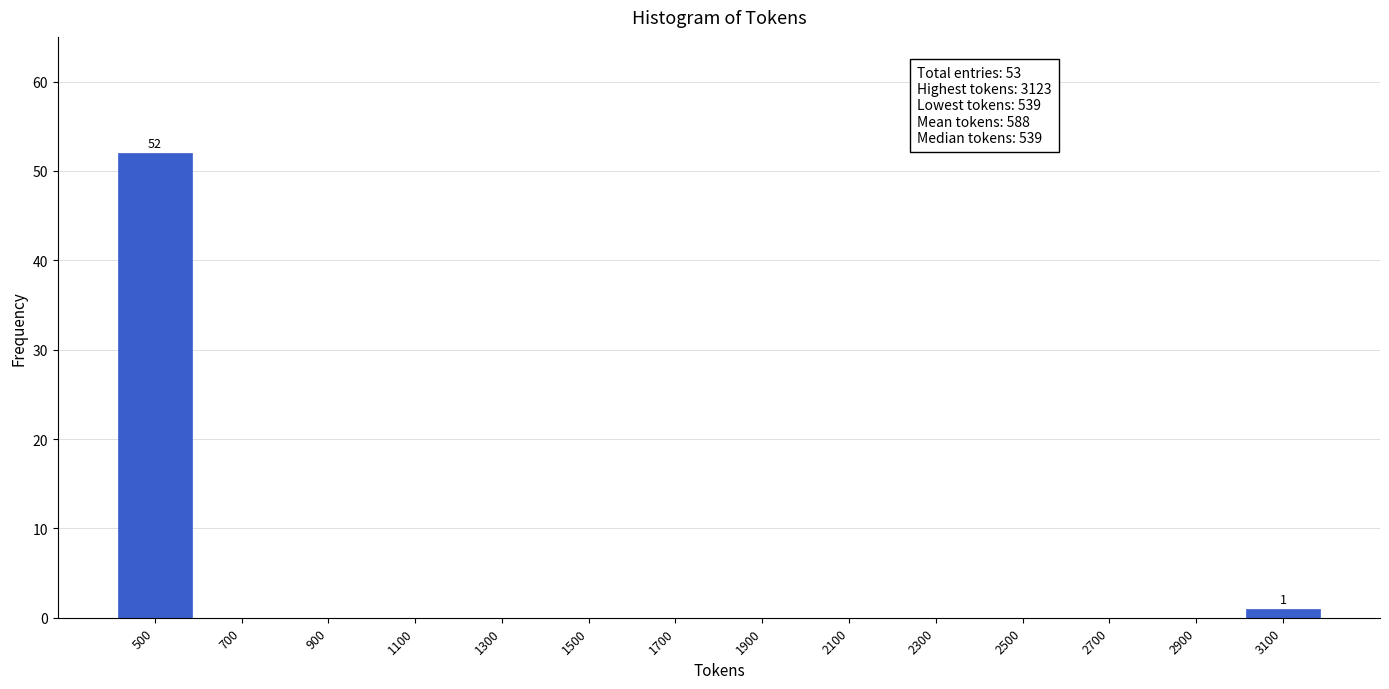

Over which range of the x-axis is the bar tallest?

400 to 600